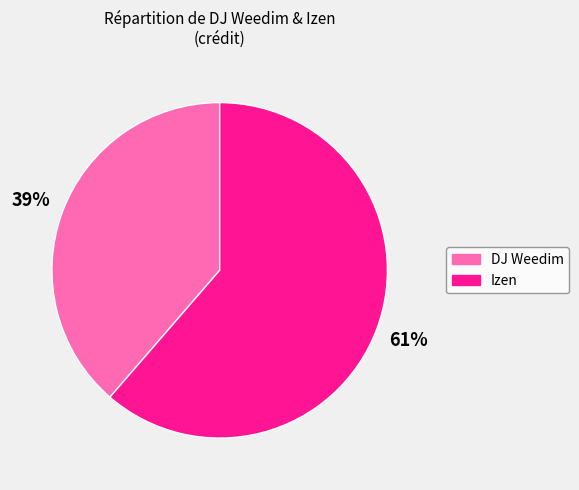

Approximately how many times larger is the value at DJ Weedim compared to Izen?

0.6